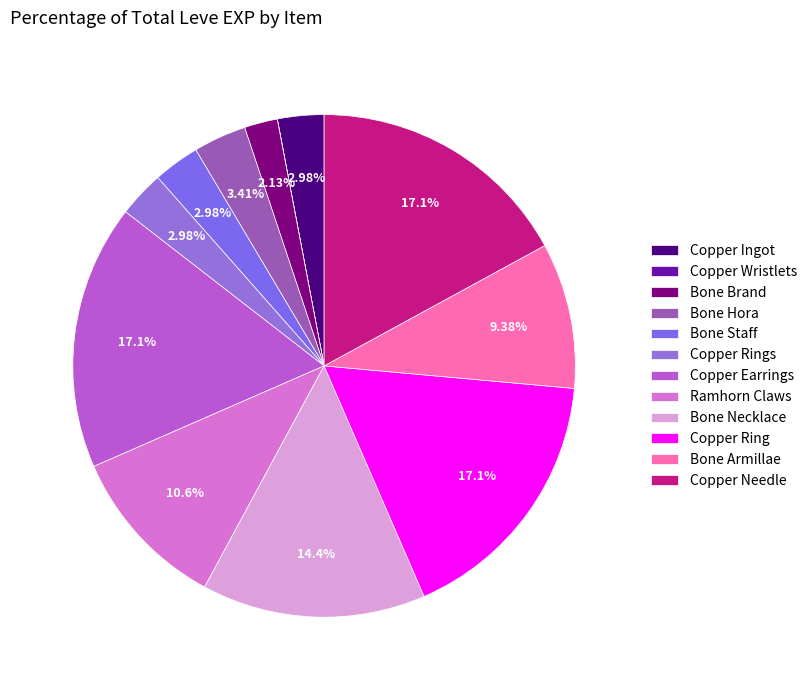

Does Copper Wristlets account for over 50% of the chart?

No